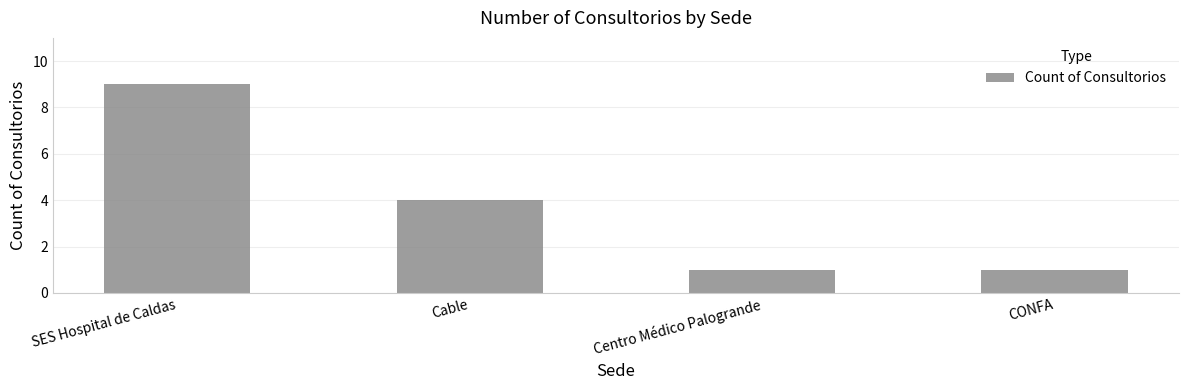

What is the approximate value at SES Hospital de Caldas?

9